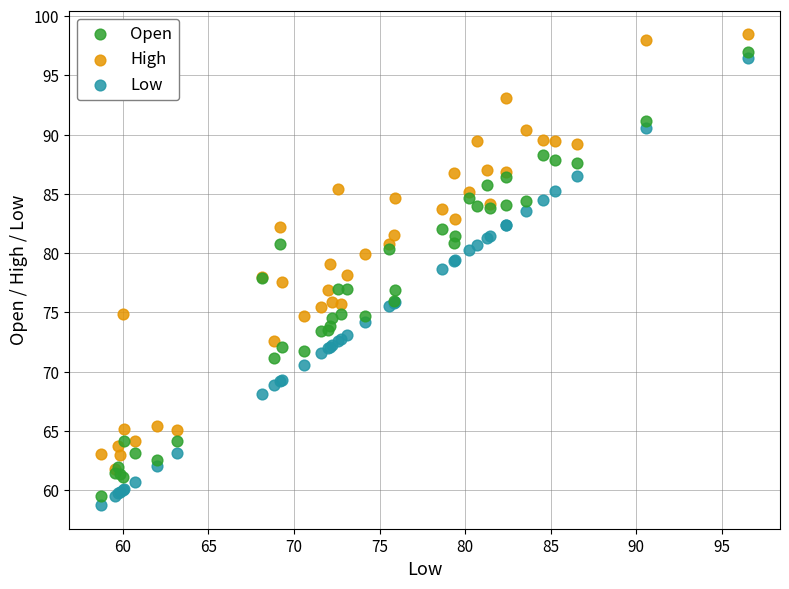

Which series reaches the minimum Y coordinate?

Low